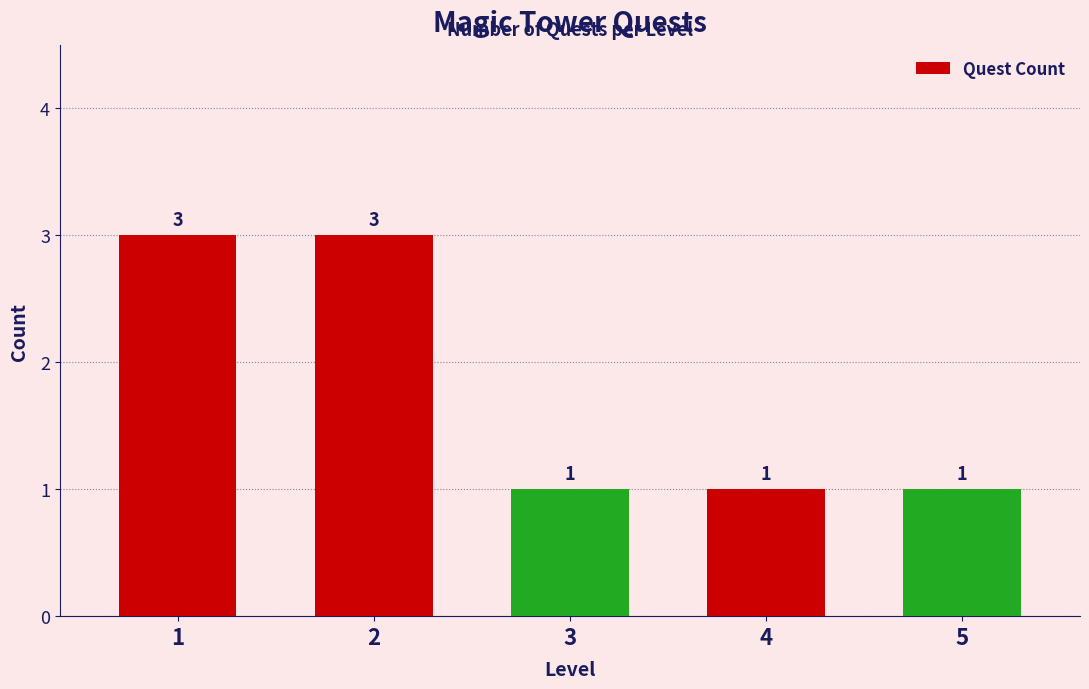

The chart shows a value of 1 at 5. True or false?

True